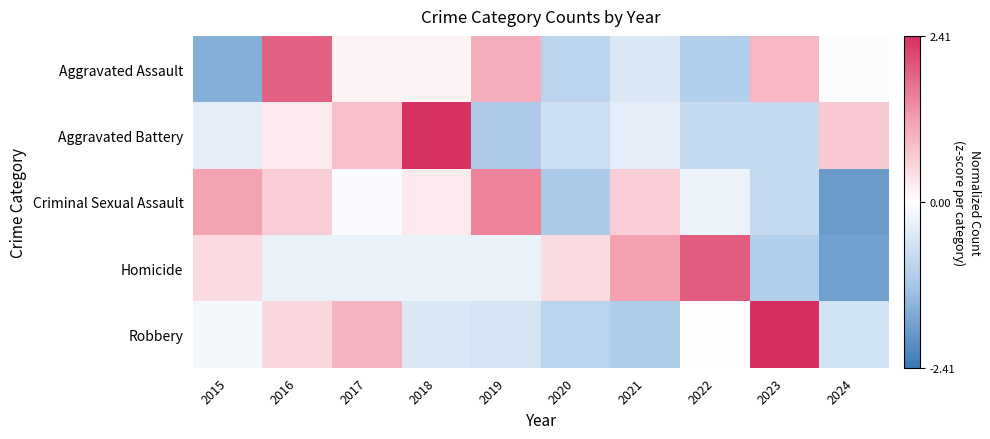

Which series has the largest total across all categories?

Aggravated Assault